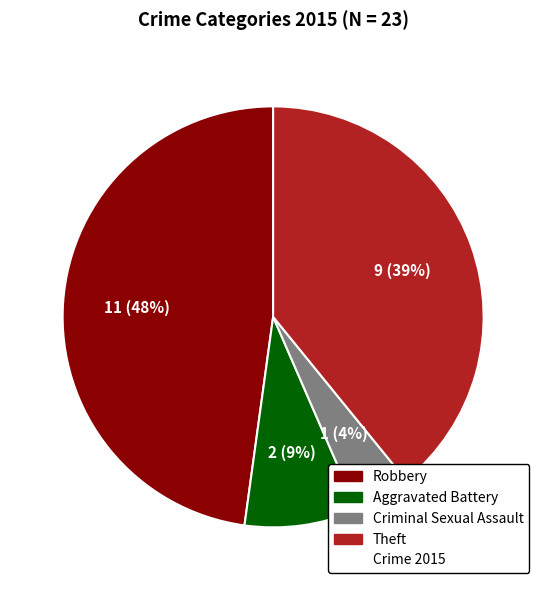

Is there a majority slice in this chart?

No